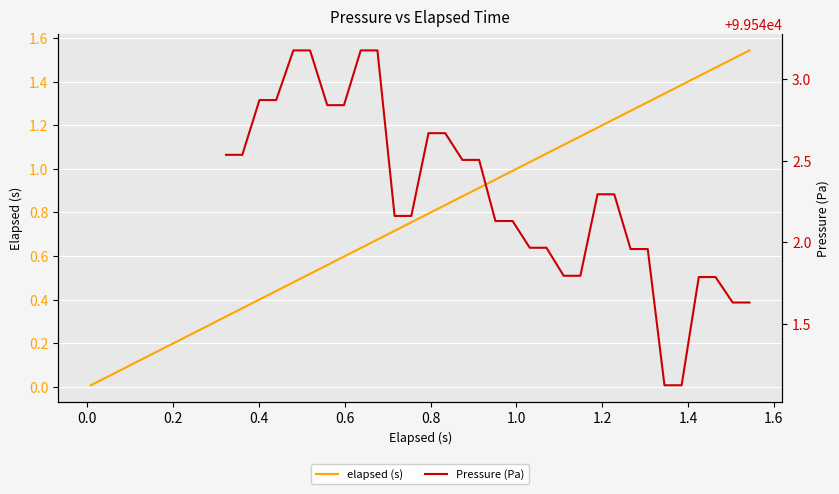

Reading right to left, what are all the values shown in this chart?

1.5	1.5	1.5	1.4	1.4	1.3	1.3	1.3	1.2	1.2	1.1	1.1	1.1	1.0	1.0	1.0	0.9	0.9	0.8	0.8	0.8	0.7	0.7	0.6	0.6	0.6	0.5	0.5	0.4	0.4	0.4	0.3	0.3	0.2	0.2	0.2	0.1	0.1	0.0	0.0